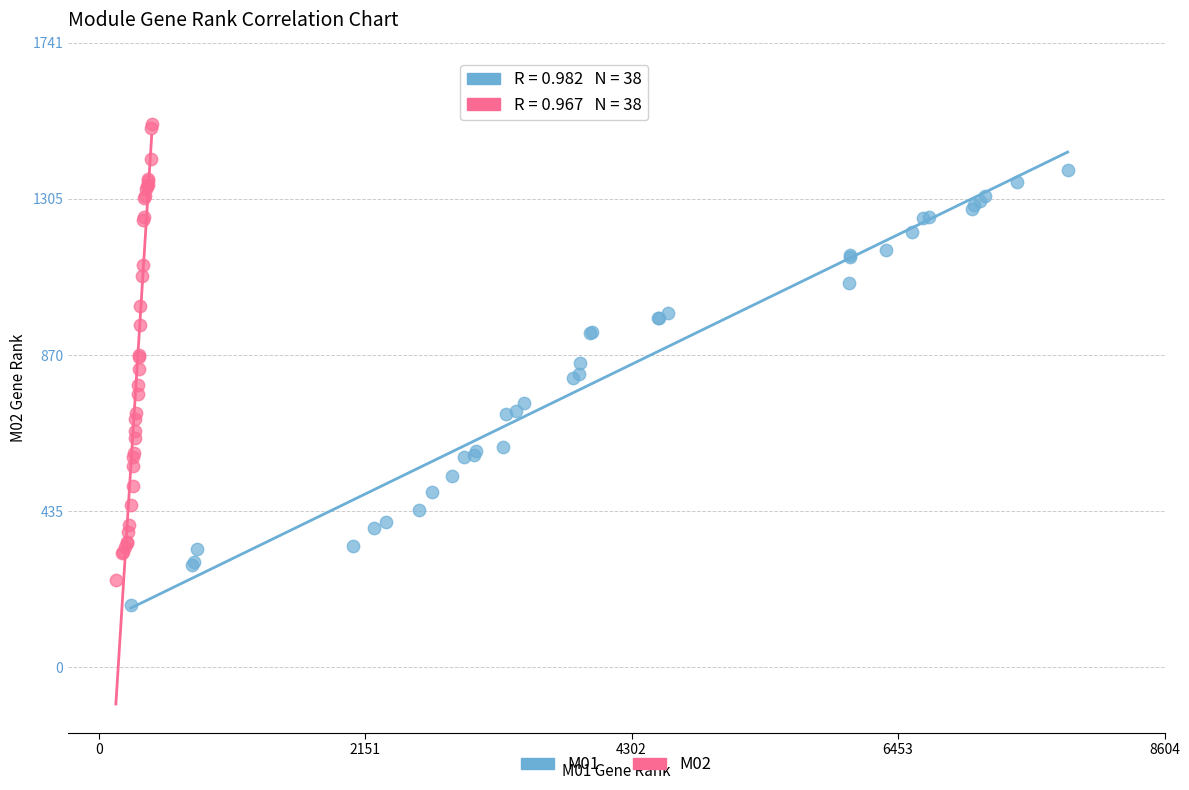

Which series has the largest Y range (max minus min)?

M02